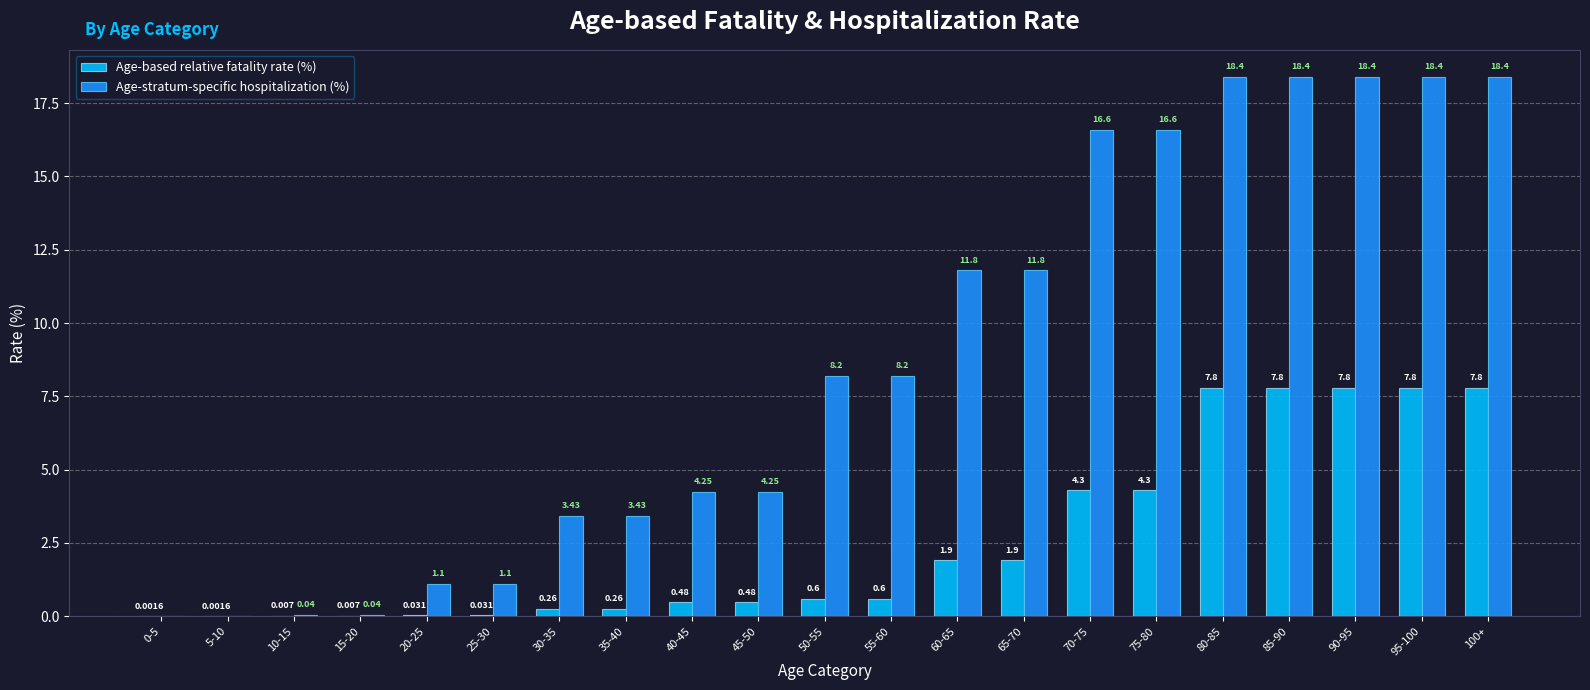

Are the bars grouped side by side (vs. stacked)?

Yes